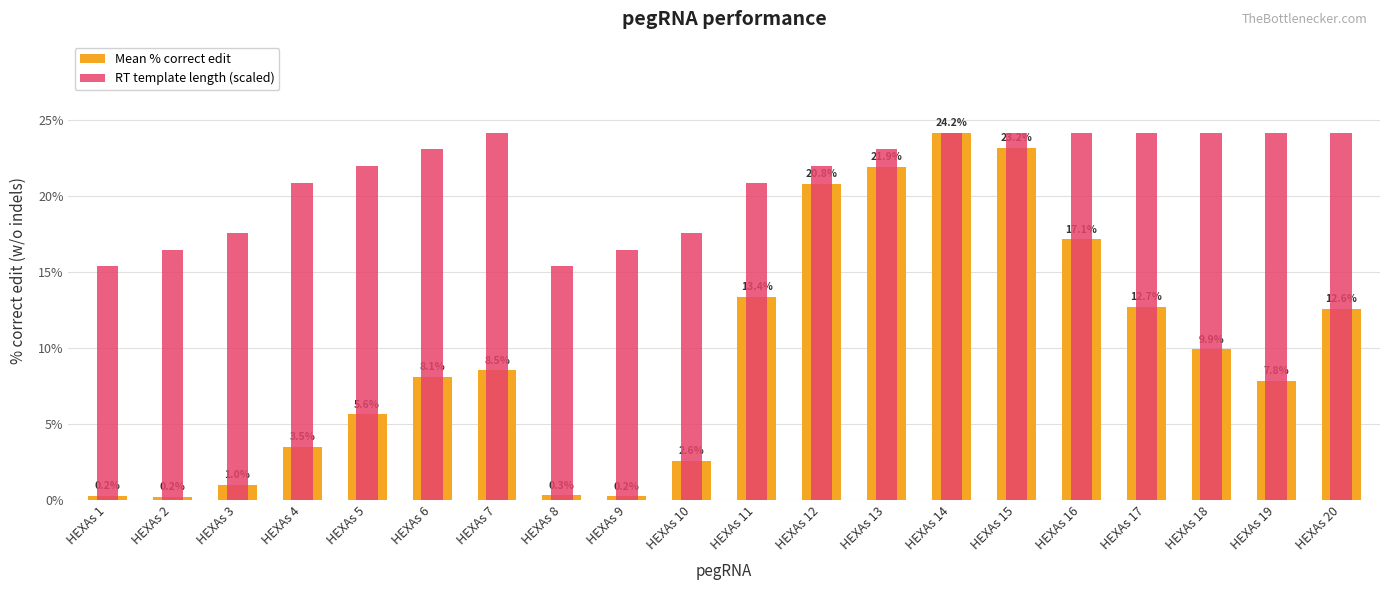

What is the sum of all RT template length (scaled) values?

423.7